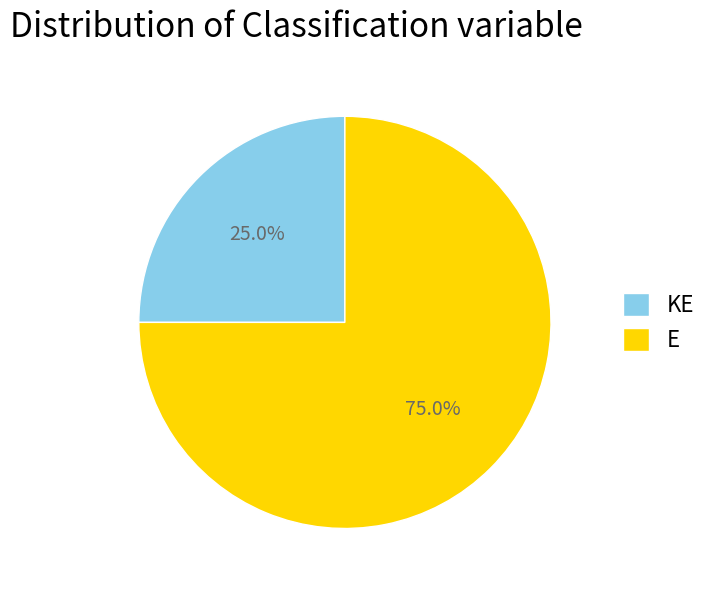

Approximately how many times larger is the value at KE compared to E?

0.3